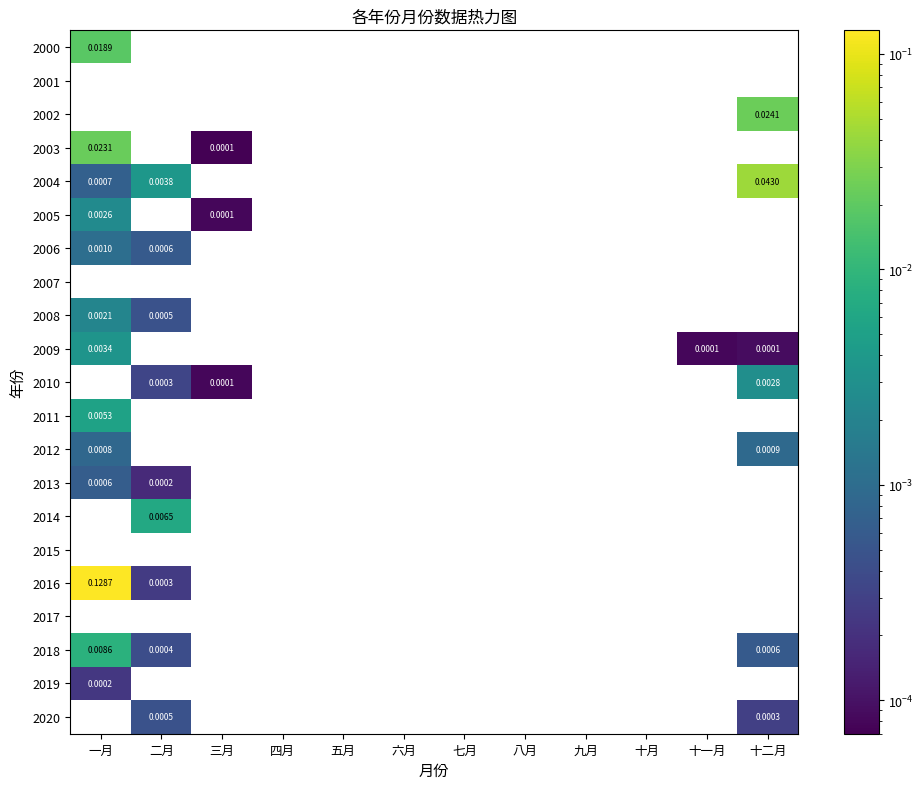

Between 六月 and 十月, which is larger?

十月